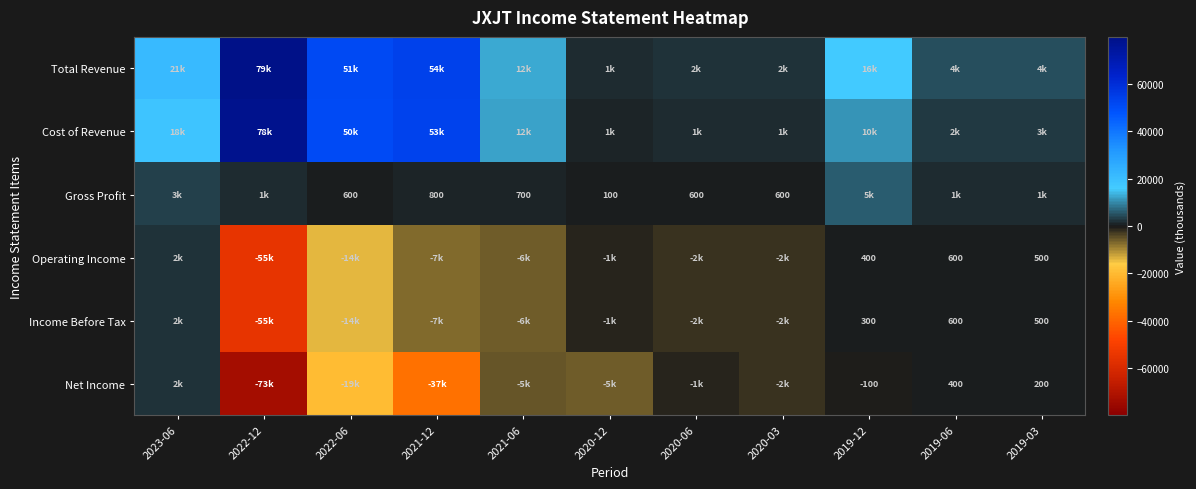

True or false: Income Before Tax has a value of 496 at 2019-12.

False